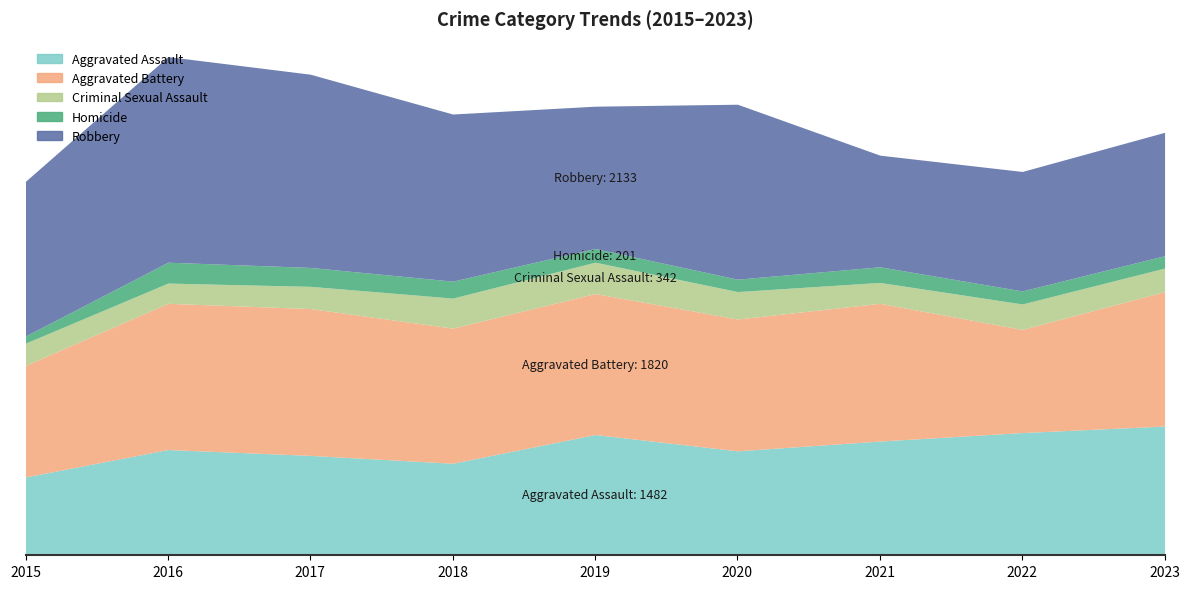

Rank the series at 2023 from lowest to highest value.

Homicide, Criminal Sexual Assault, Robbery, Aggravated Assault, Aggravated Battery